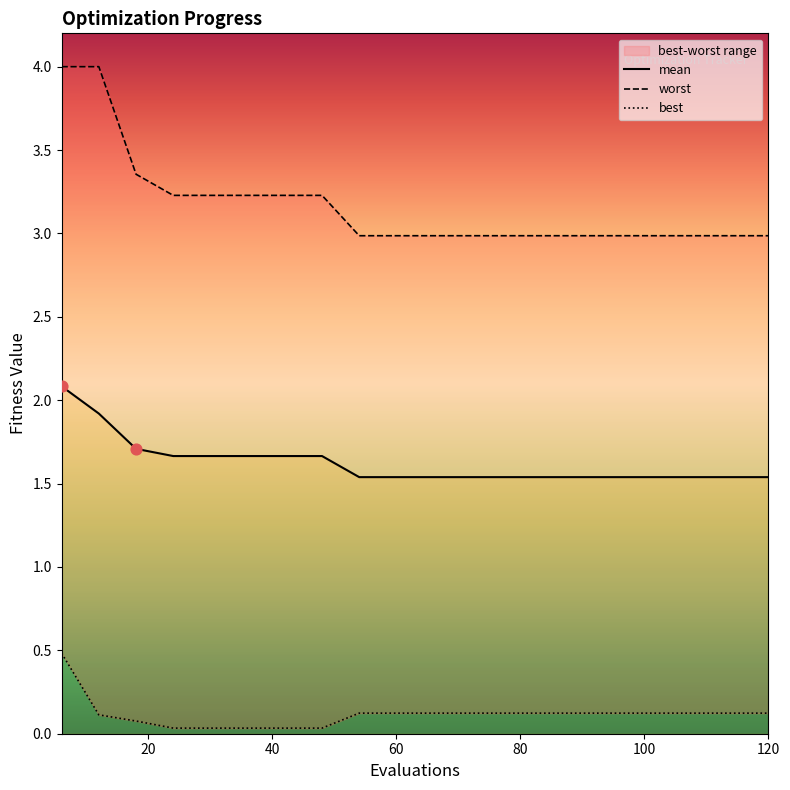

Which series has the largest Y range (max minus min)?

worst